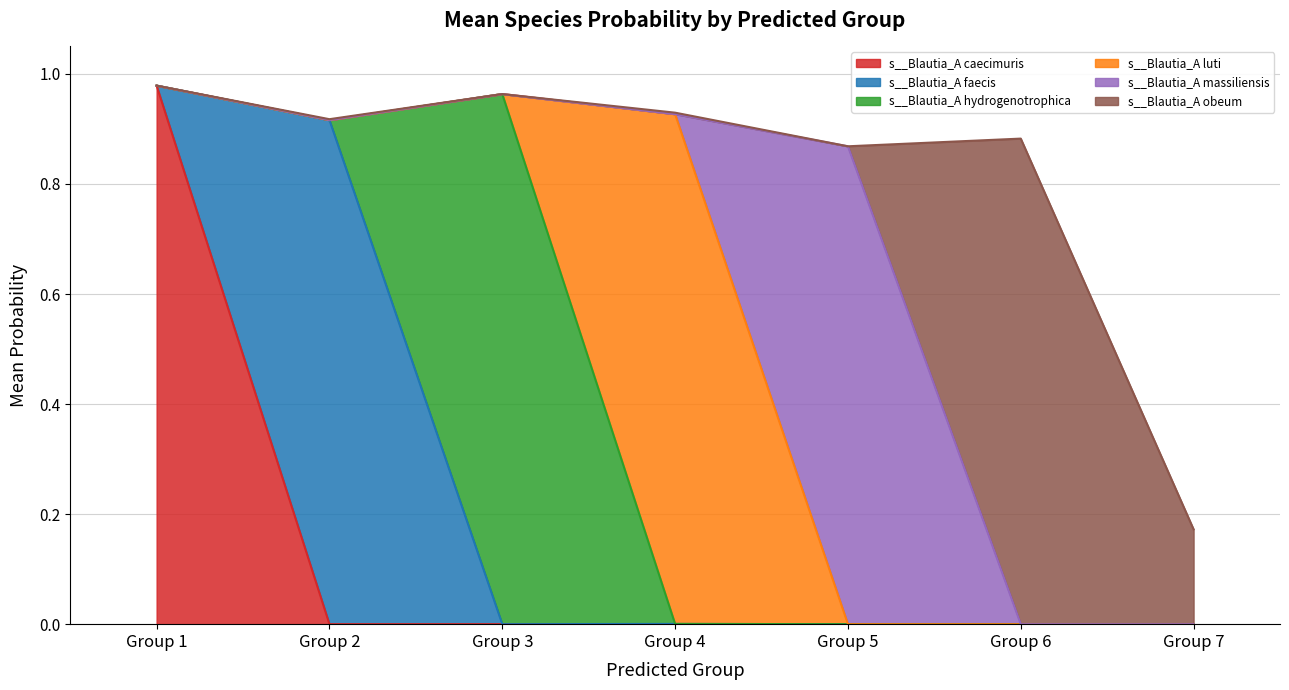

Which has a higher value, 7 or 6?

6